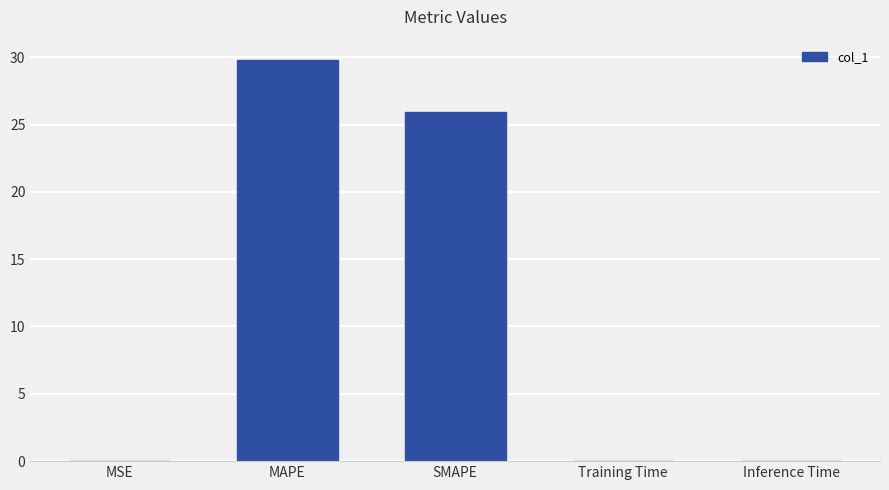

Count the number of categories in the chart.

5